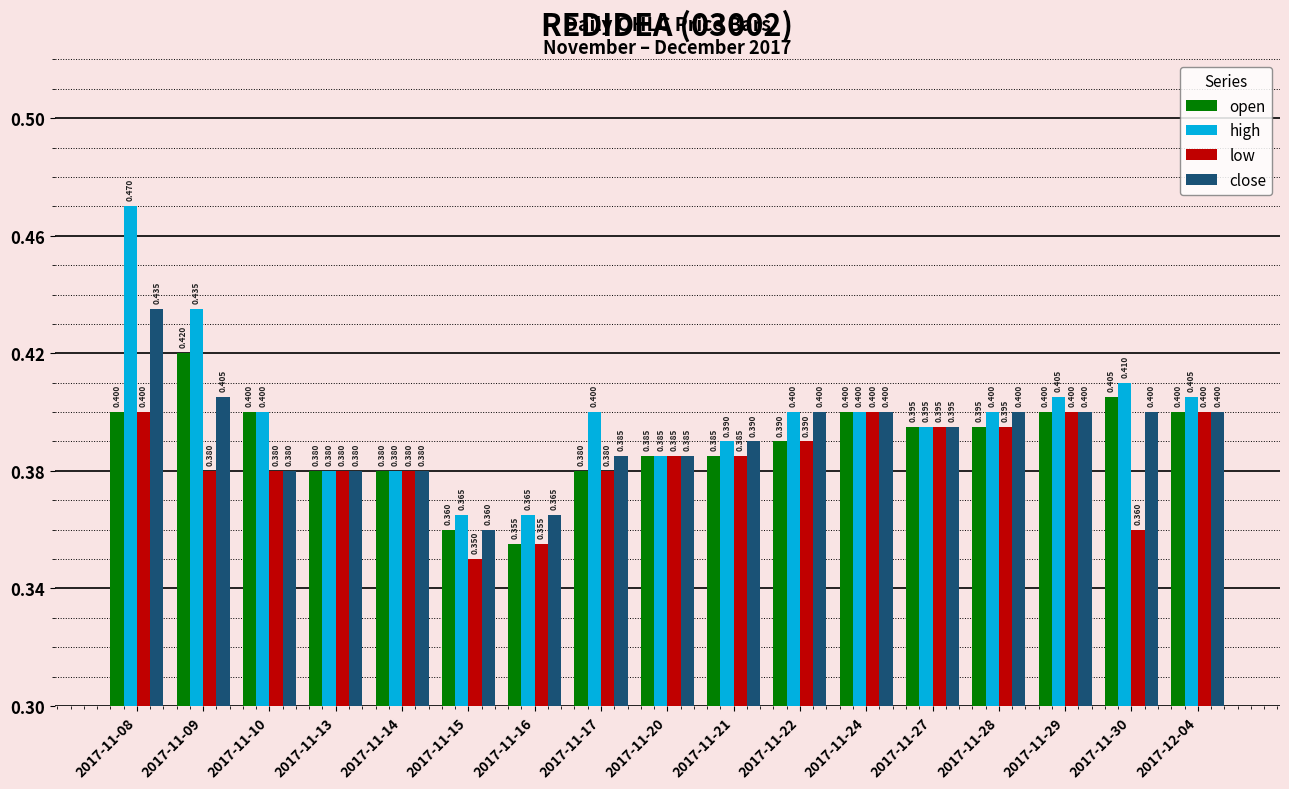

What is the value of the open bar at the 17th from the left?

0.4